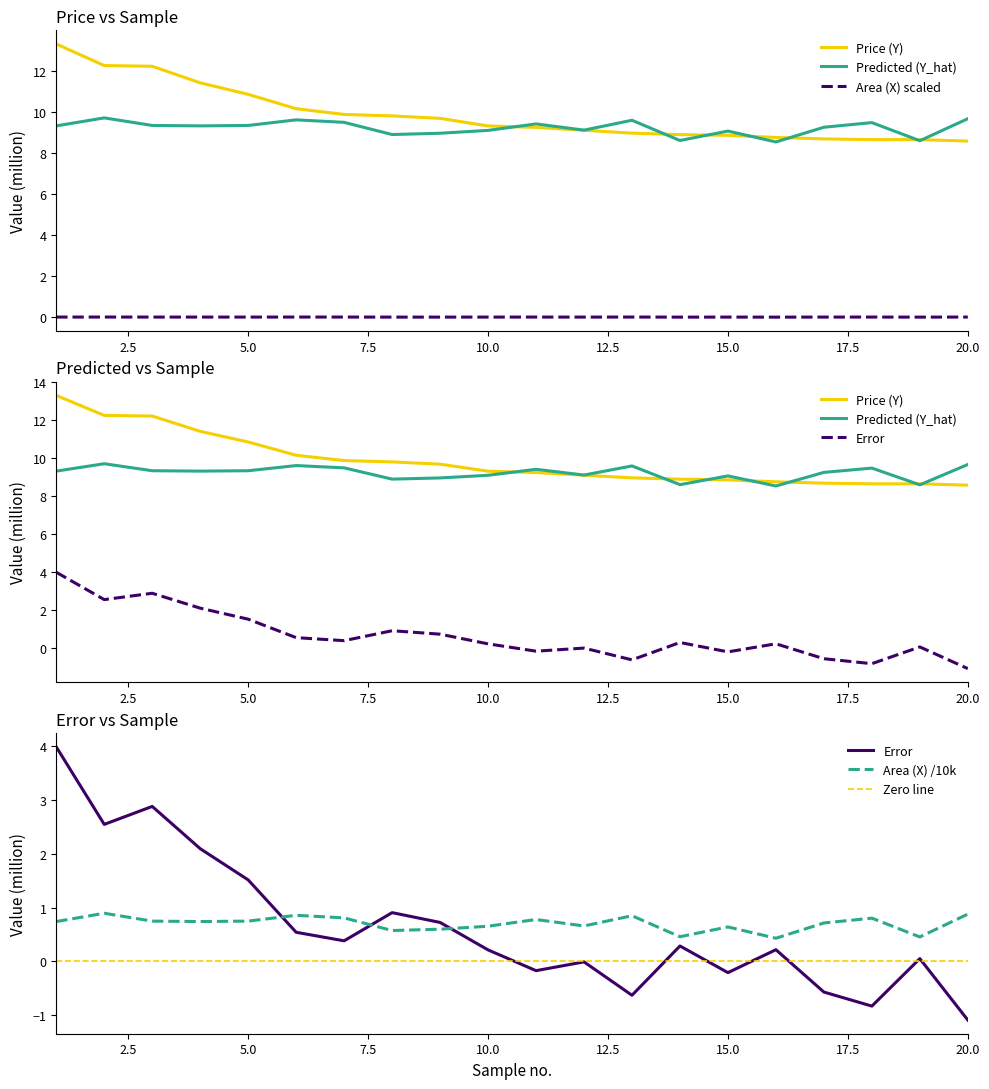

What is the difference between the Price (Y) values at 3 and 19?

3.6